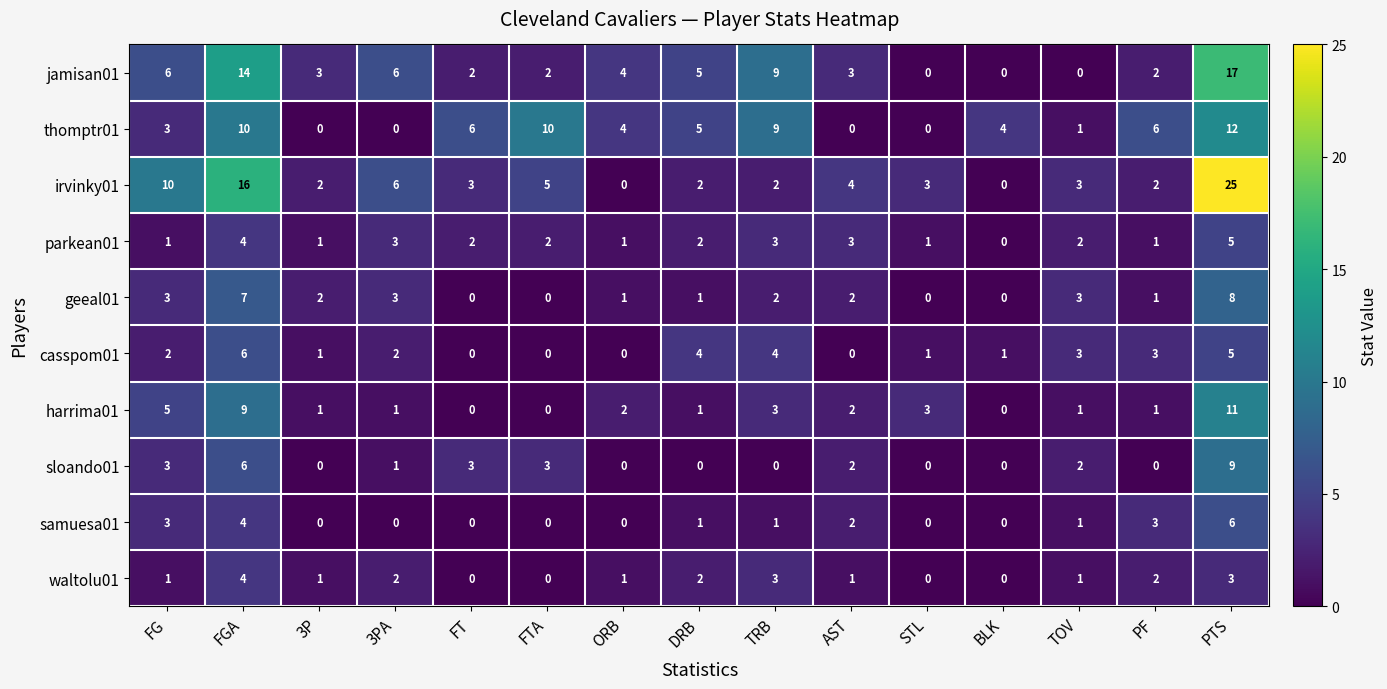

What is the greatest value displayed?

25